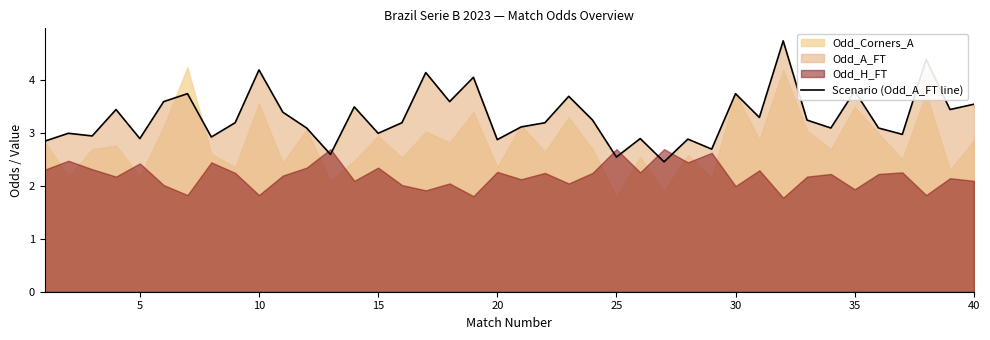

What is the sum of all values?

132.5